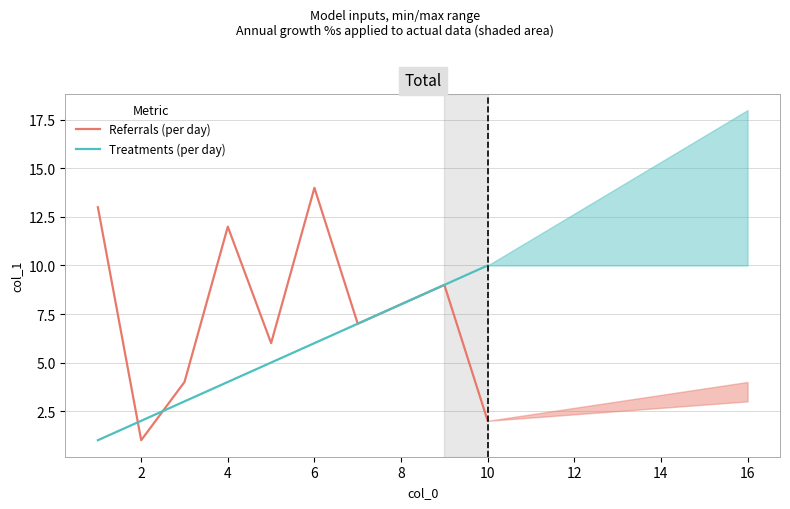

What is the sum of the Referrals (per day) values at 10 and 8?

10